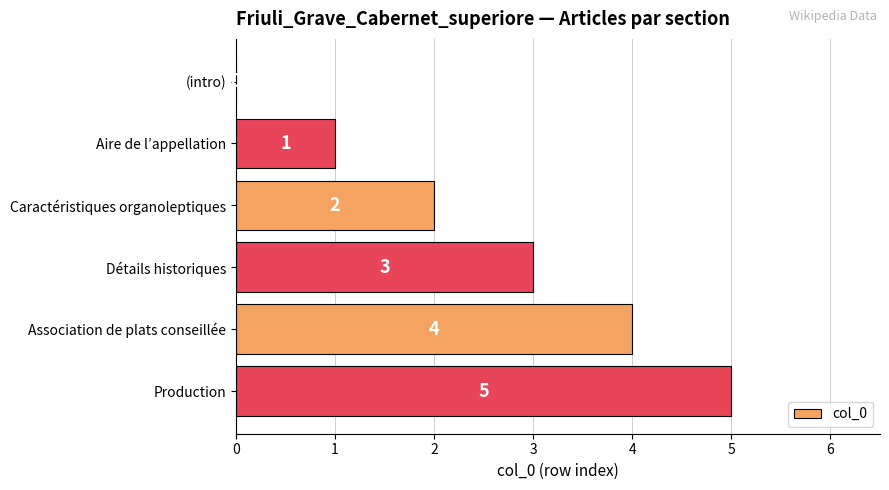

What is the approximate value at Détails historiques?

3